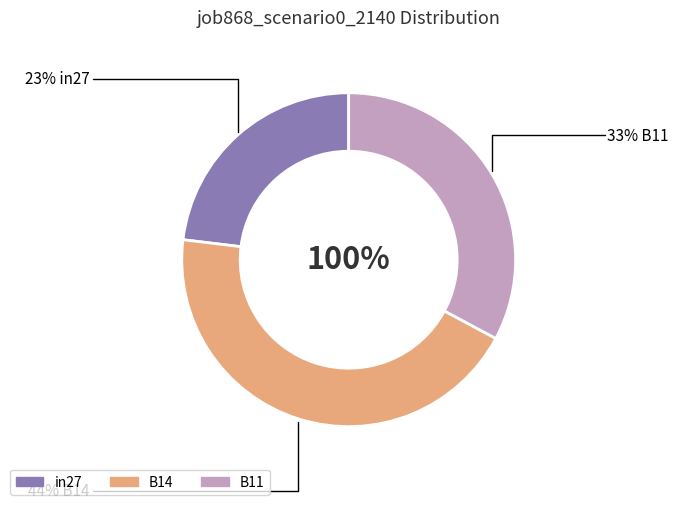

Rank the categories by value from highest to lowest.

B14, B11, in27